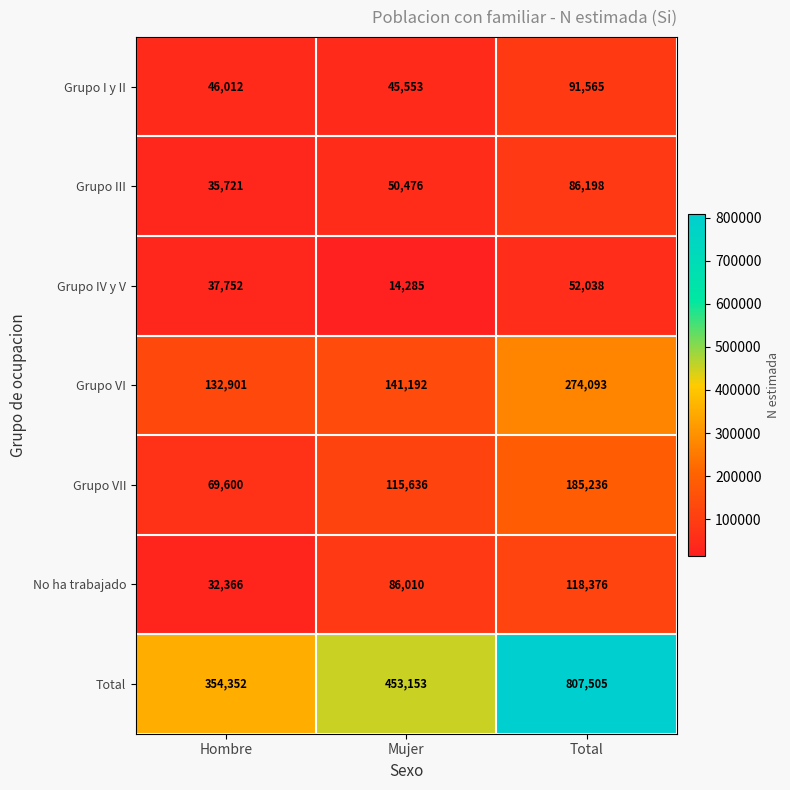

What is the difference between the Total values at Total and Mujer?

354352